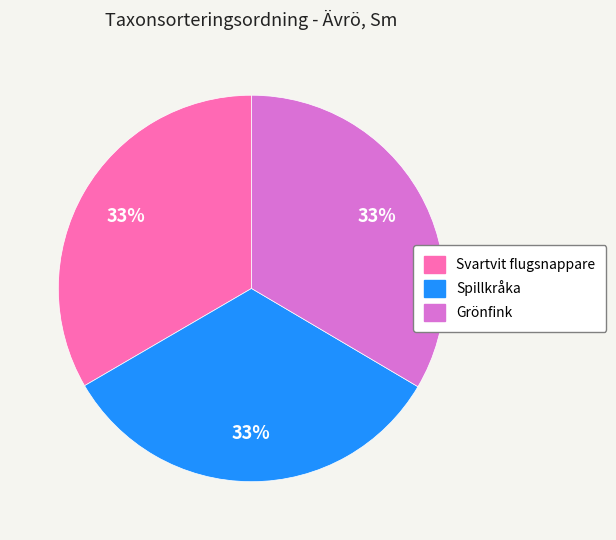

How many slices are in this pie chart?

3